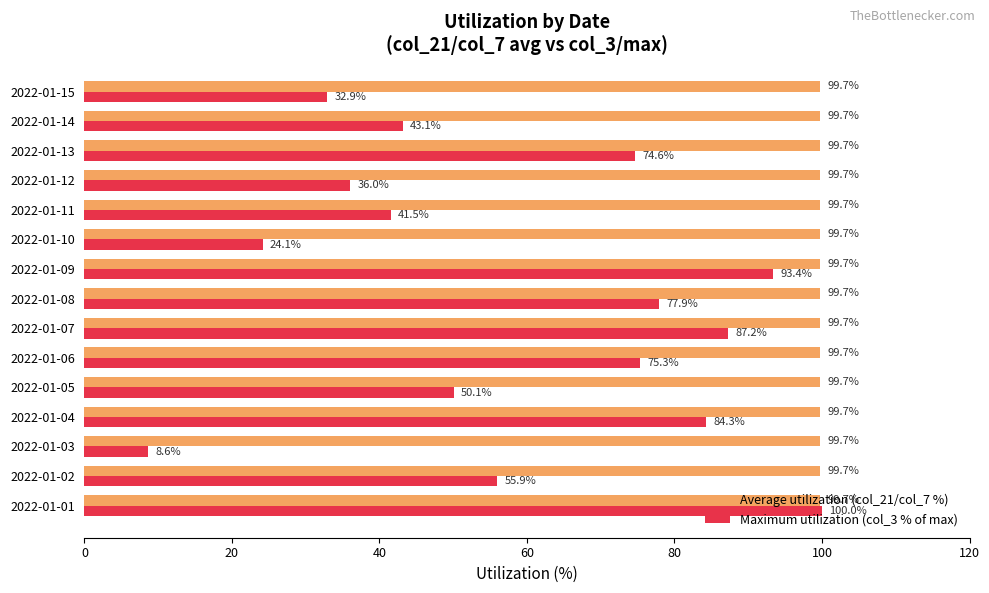

At how many categories does at least one series exceed 57?

15